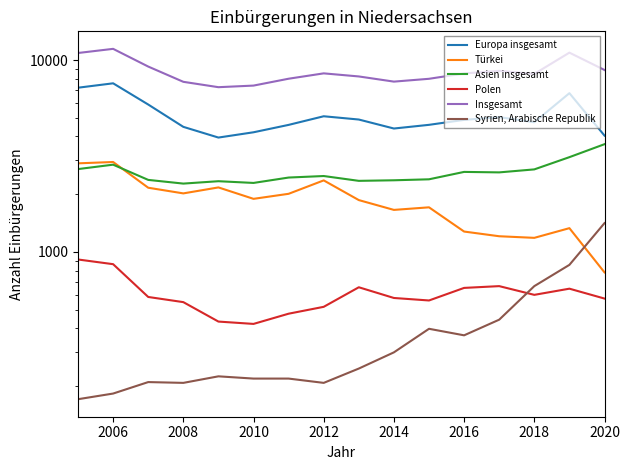

True or false: Türkei and Syrien, Arabische Republik intersect in this chart.

True